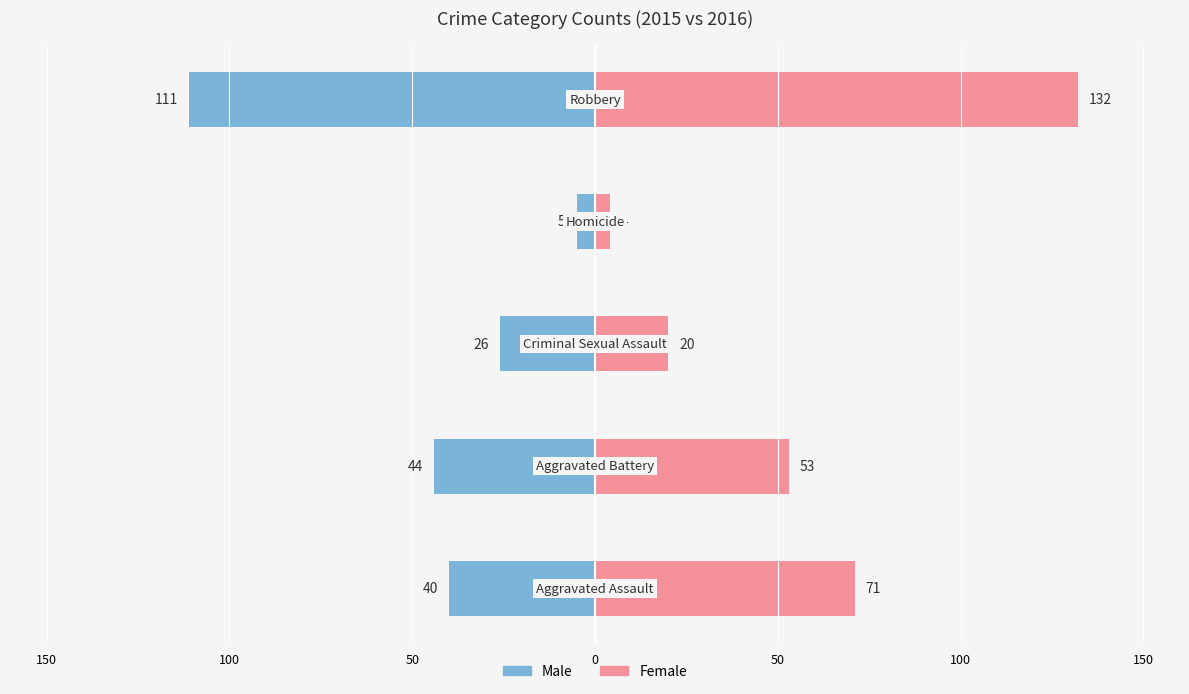

List the series in order of their overall mean, highest first.

Female, Male